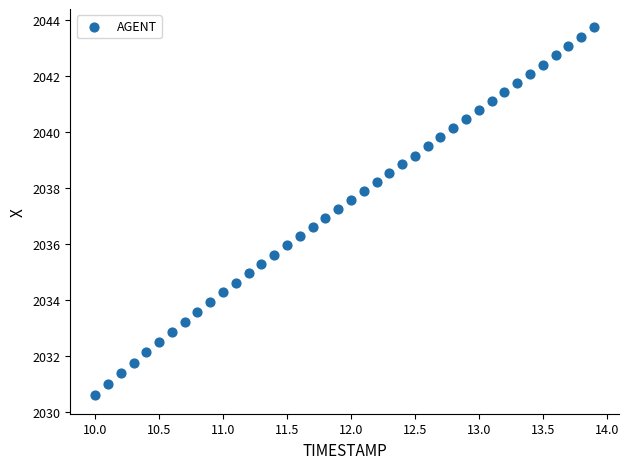

What is the range of X values (max minus min)?

3.9